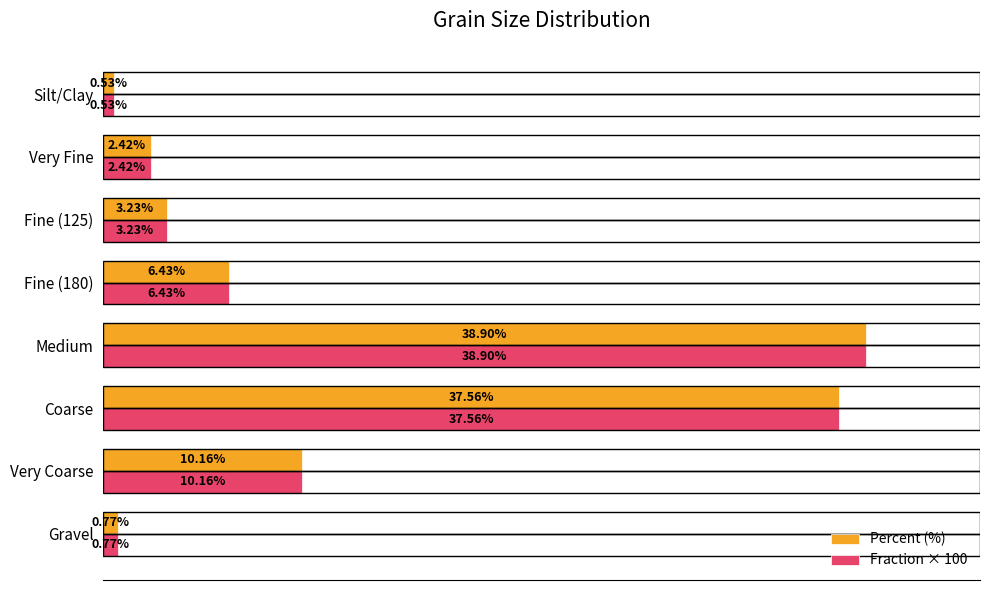

At which category is the sum across all series the highest?

Medium